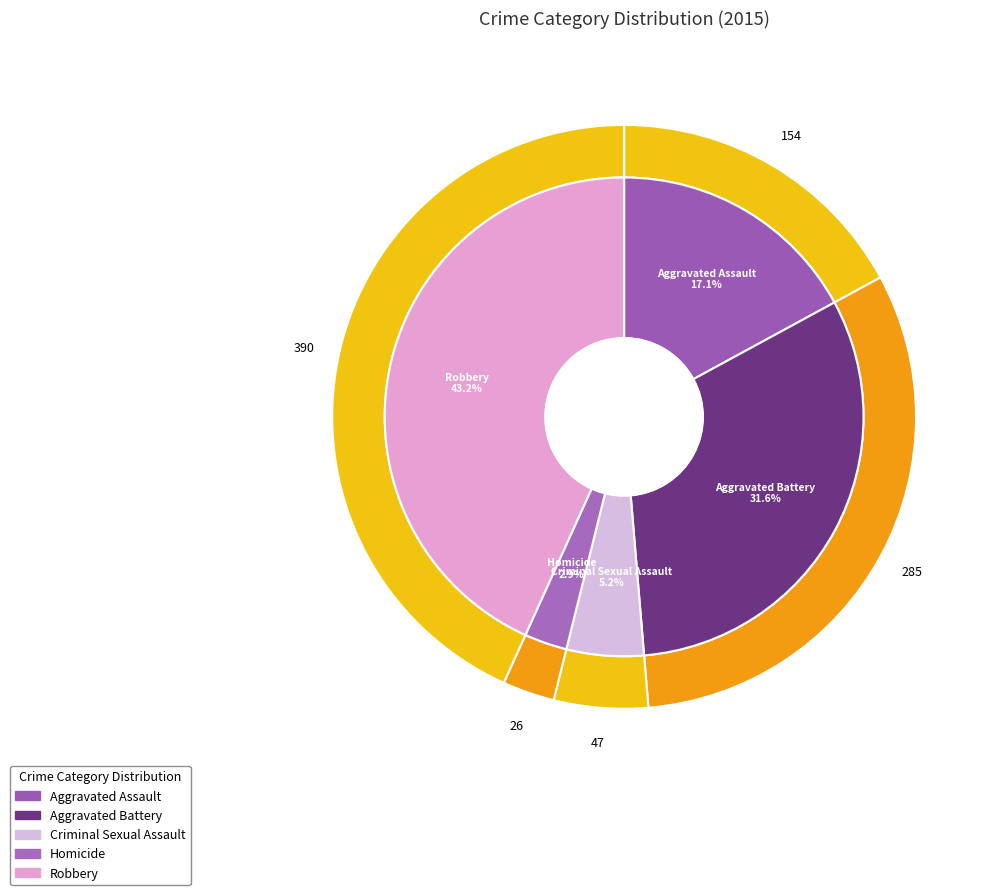

Is it true that Robbery is 43% of the pie?

True